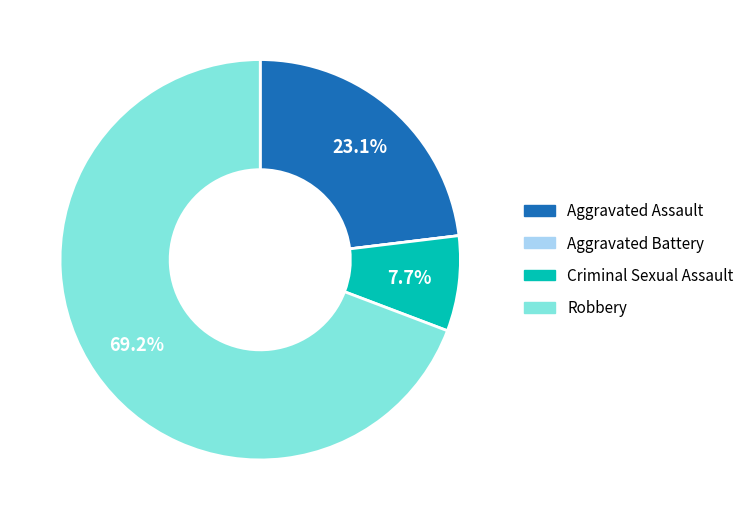

To the nearest percent, what is the average slice percentage?

25%